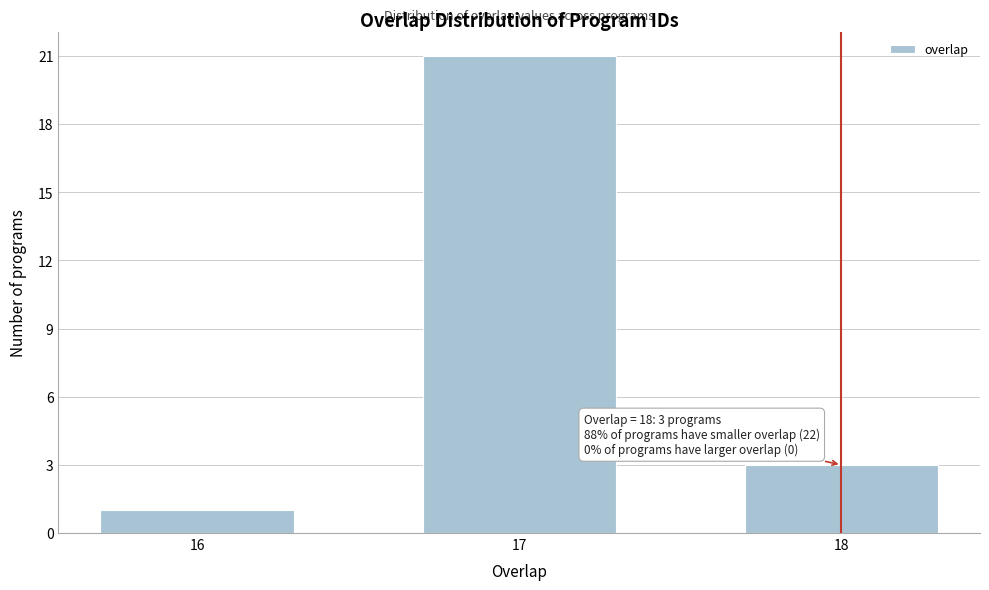

Reading left to right, list all the values displayed in this chart.

1	21	3